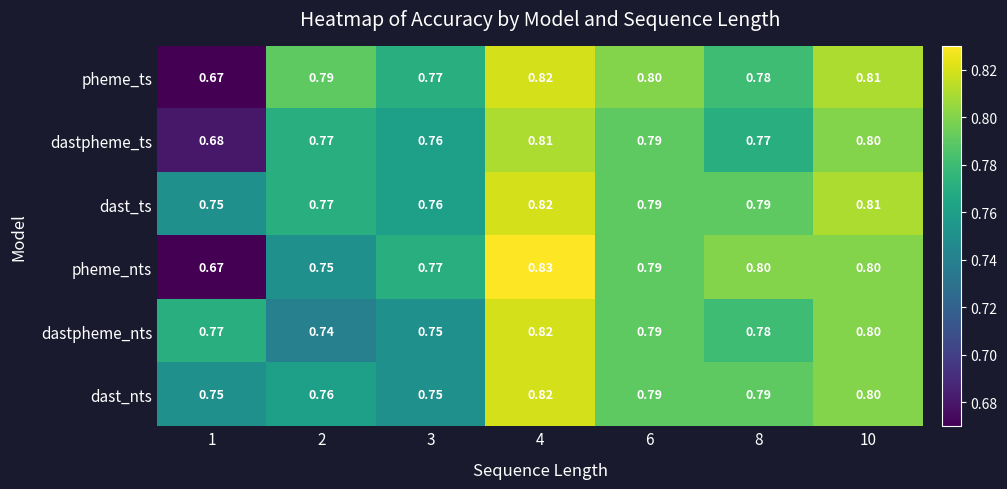

Which series has the widest spread of values?

pheme_nts